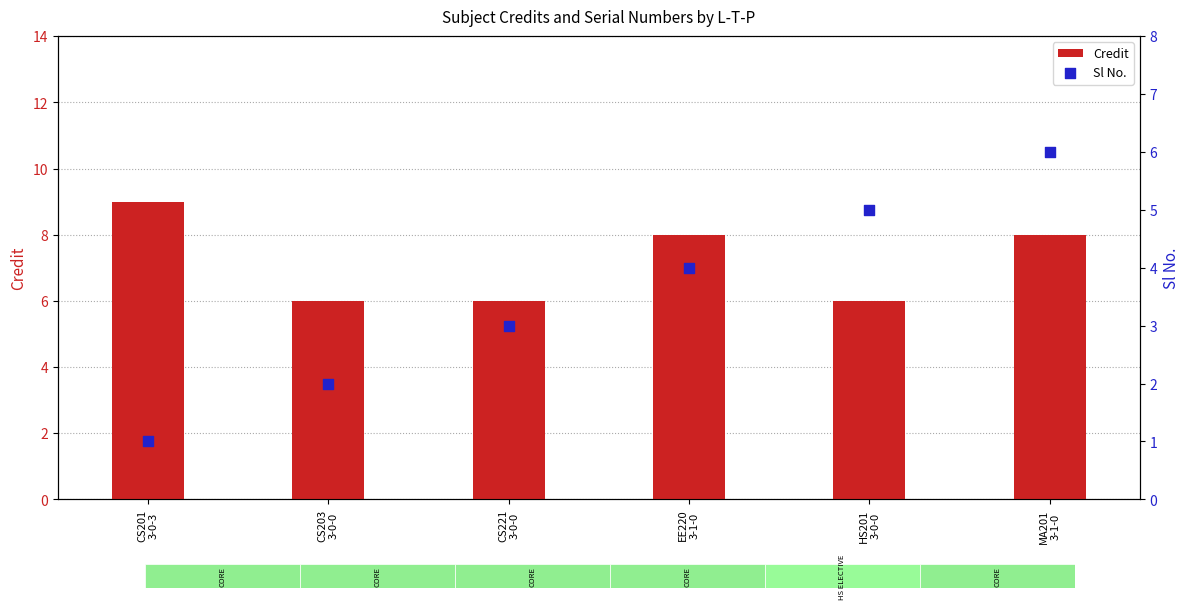

What are all the series names shown in the legend?

Credit, Sl No.